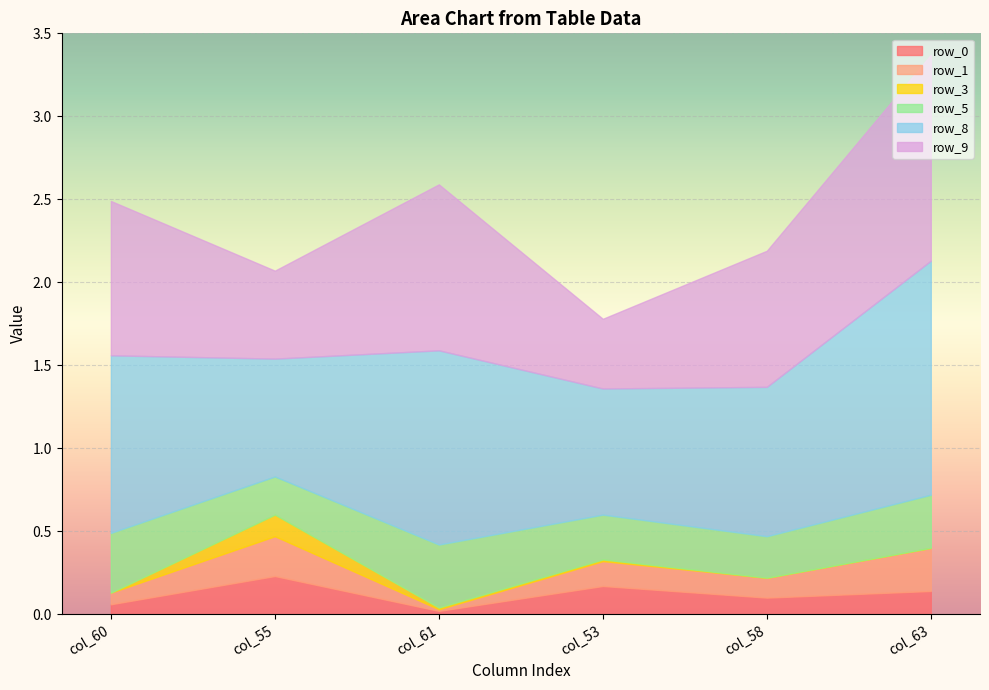

How many lines are shown in the chart?

6